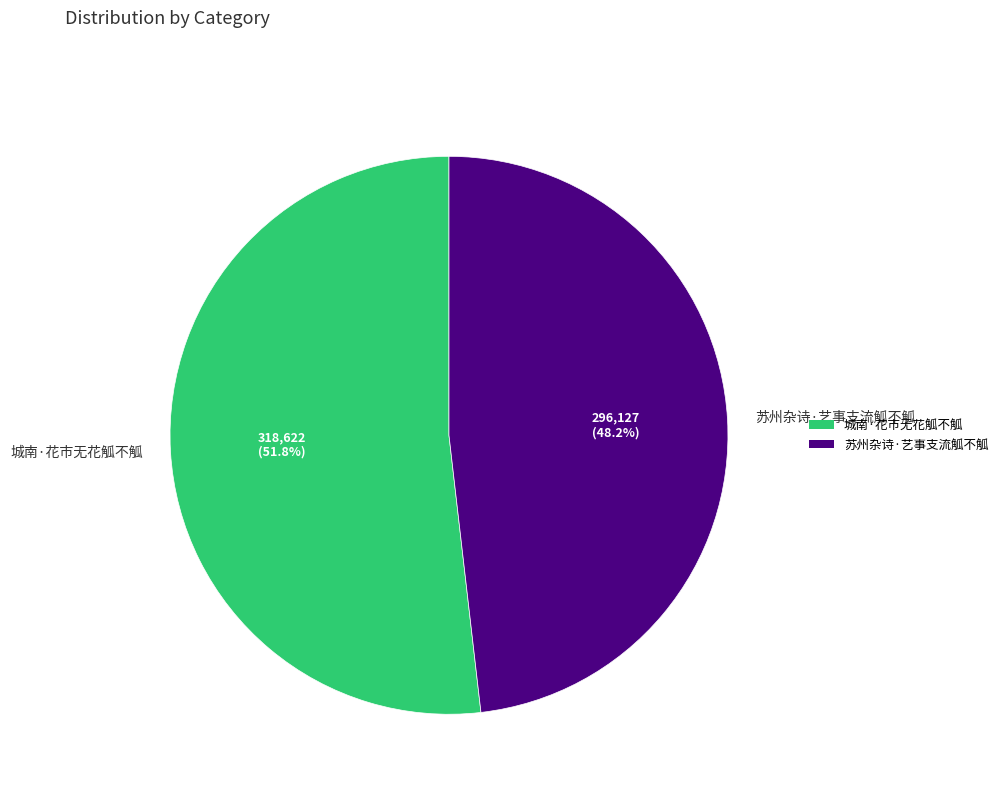

Is 城南·花市无花觚不觚 the majority of the pie?

Yes